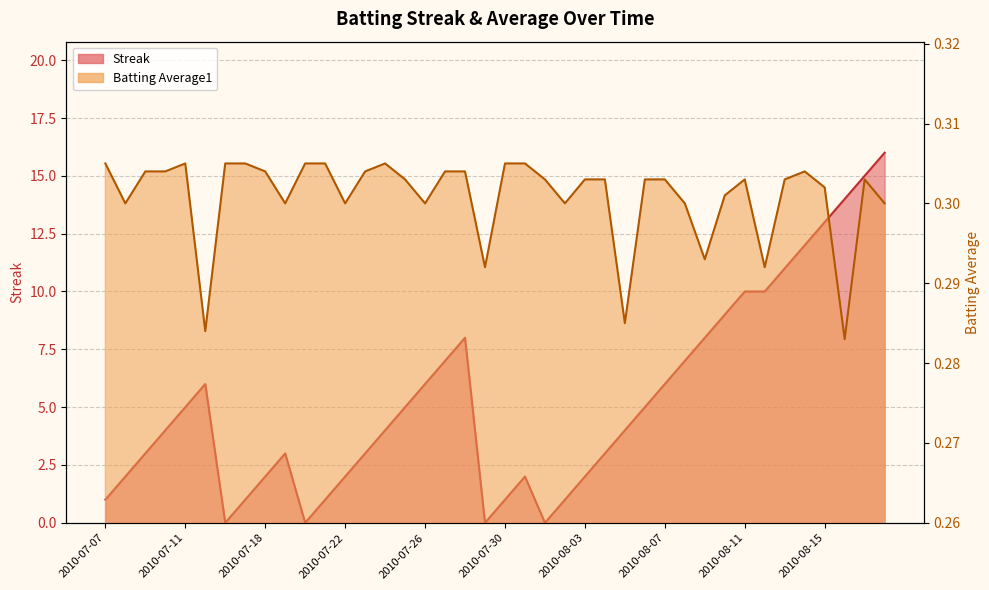

How many interior local valleys does the Streak series have?

4